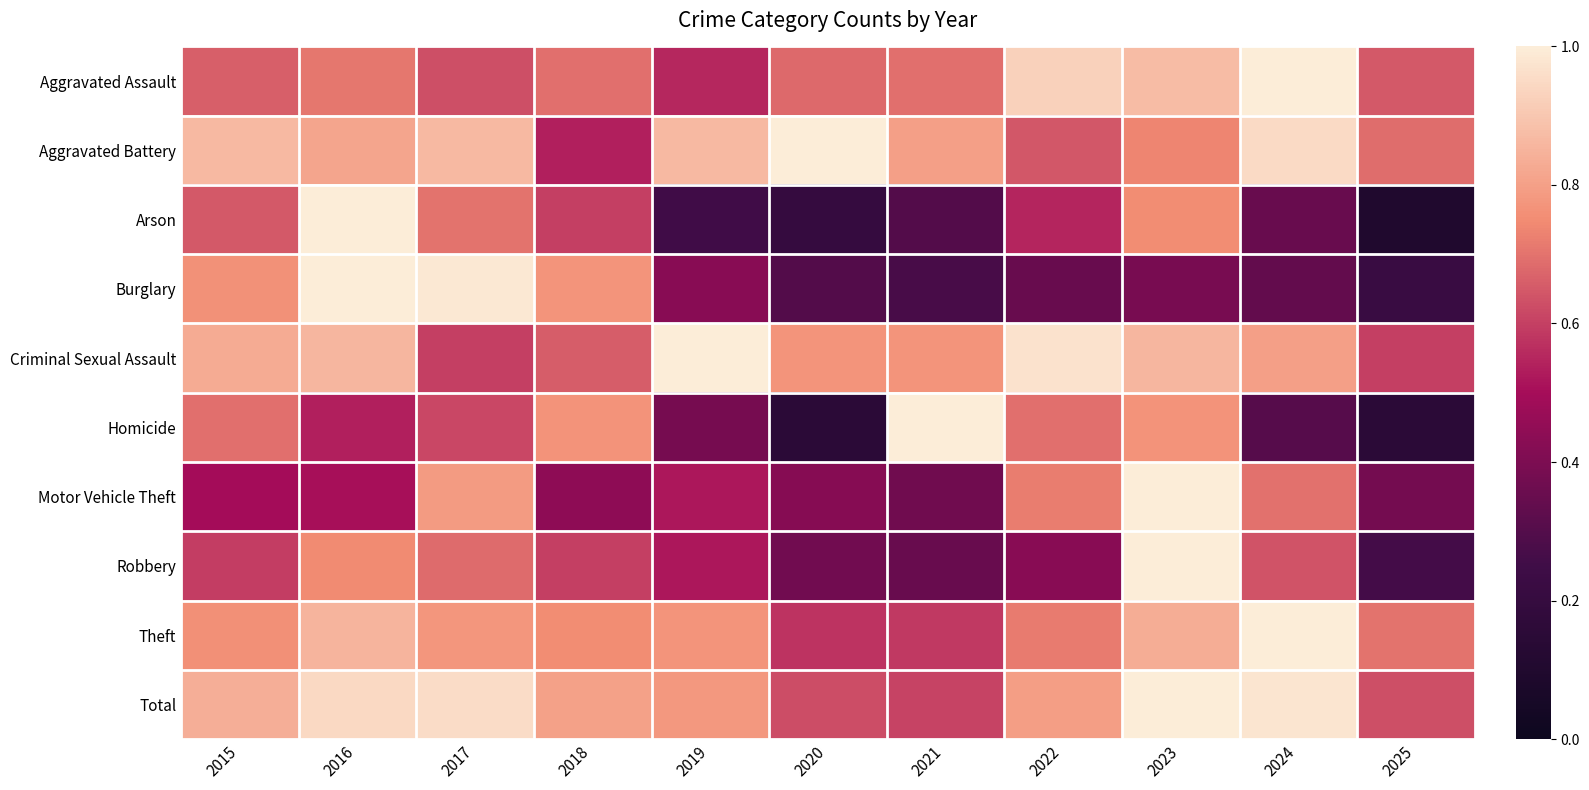

Reading left to right, extract all data points from this chart.

Aggravated Assault: 2015=0.7	2016=0.7	2017=0.6	2018=0.7	2019=0.6	2020=0.7	2021=0.7	2022=0.9	2023=0.9	2024=1.0	2025=0.7
Aggravated Battery: 2015=0.9	2016=0.8	2017=0.9	2018=0.5	2019=0.9	2020=1.0	2021=0.8	2022=0.6	2023=0.7	2024=1.0	2025=0.7
Arson: 2015=0.7	2016=1.0	2017=0.7	2018=0.6	2019=0.2	2020=0.2	2021=0.3	2022=0.6	2023=0.8	2024=0.3	2025=0.1
Burglary: 2015=0.8	2016=1.0	2017=1.0	2018=0.8	2019=0.4	2020=0.3	2021=0.3	2022=0.3	2023=0.4	2024=0.3	2025=0.2
Criminal Sexual Assault: 2015=0.8	2016=0.9	2017=0.6	2018=0.7	2019=1.0	2020=0.8	2021=0.8	2022=1.0	2023=0.9	2024=0.8	2025=0.6
Homicide: 2015=0.7	2016=0.5	2017=0.6	2018=0.8	2019=0.4	2020=0.2	2021=1.0	2022=0.7	2023=0.8	2024=0.3	2025=0.2
Motor Vehicle Theft: 2015=0.5	2016=0.5	2017=0.8	2018=0.4	2019=0.5	2020=0.4	2021=0.4	2022=0.7	2023=1.0	2024=0.7	2025=0.4
Robbery: 2015=0.6	2016=0.7	2017=0.7	2018=0.6	2019=0.5	2020=0.4	2021=0.4	2022=0.4	2023=1.0	2024=0.6	2025=0.3
Theft: 2015=0.8	2016=0.9	2017=0.8	2018=0.8	2019=0.8	2020=0.6	2021=0.6	2022=0.7	2023=0.8	2024=1.0	2025=0.7
Total: 2015=0.8	2016=0.9	2017=1.0	2018=0.8	2019=0.8	2020=0.6	2021=0.6	2022=0.8	2023=1.0	2024=1.0	2025=0.6